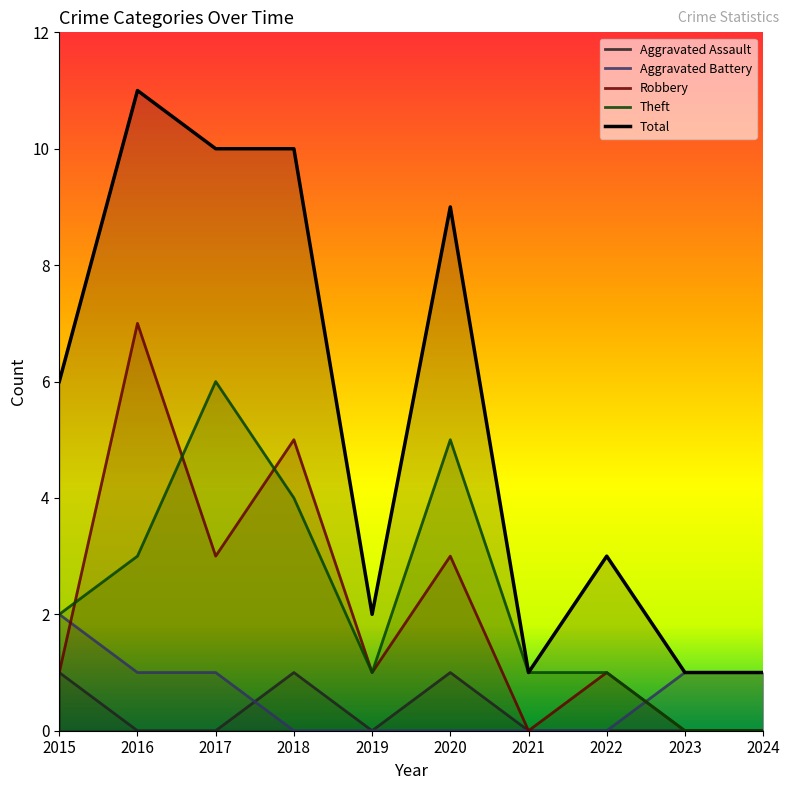

List the labels in order of Robbery value, smallest first.

2021, 2023, 2024, 2015, 2019, 2022, 2017, 2020, 2018, 2016